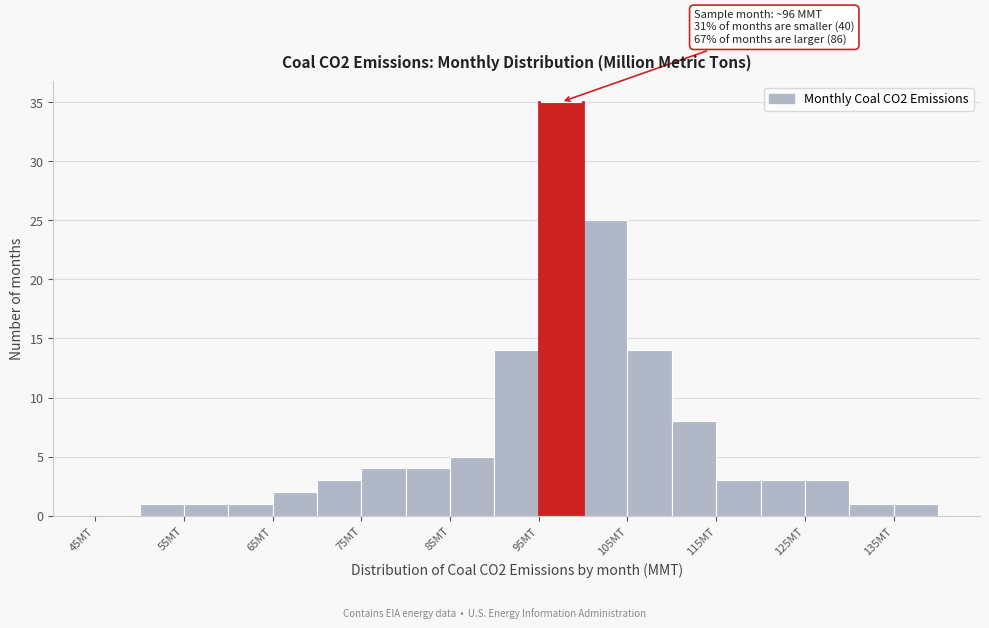

Which range on the x-axis has the tallest bar?

95 to 100